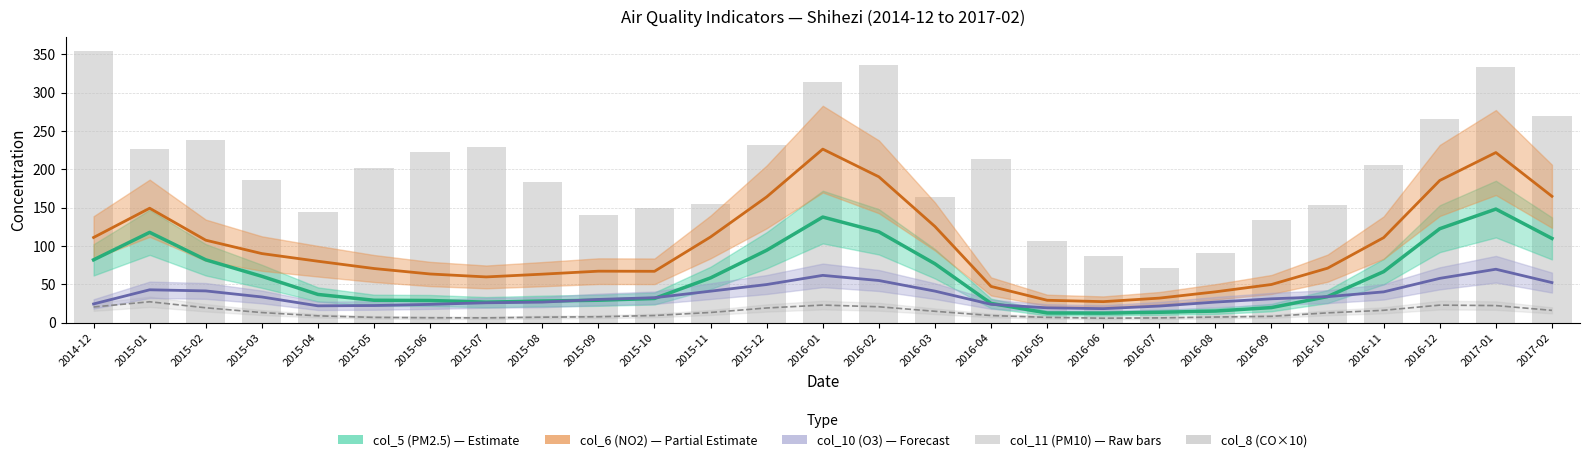

List the series in order of their peak value, lowest first.

col_8 (CO×10), col_10 (O3), col_5 (PM2.5), col_6 (NO2), col_11 (PM10)